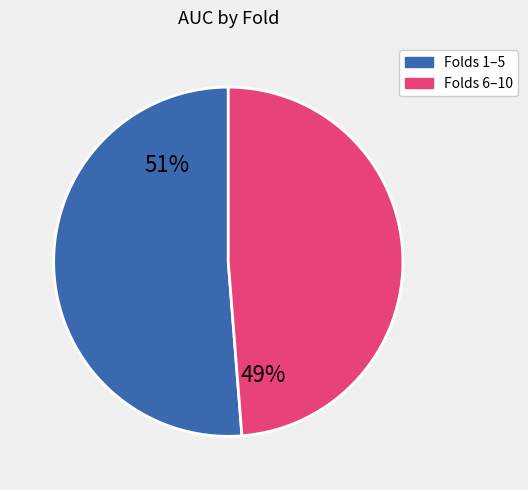

To the nearest percent, what is the average slice percentage?

50%